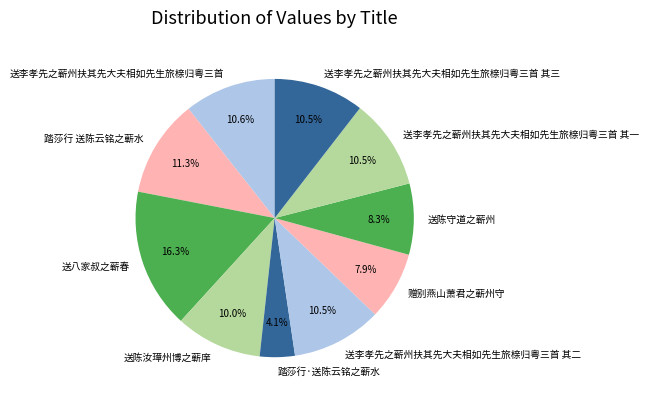

To the nearest percent, what portion does 送陈守道之蕲州 represent?

8%